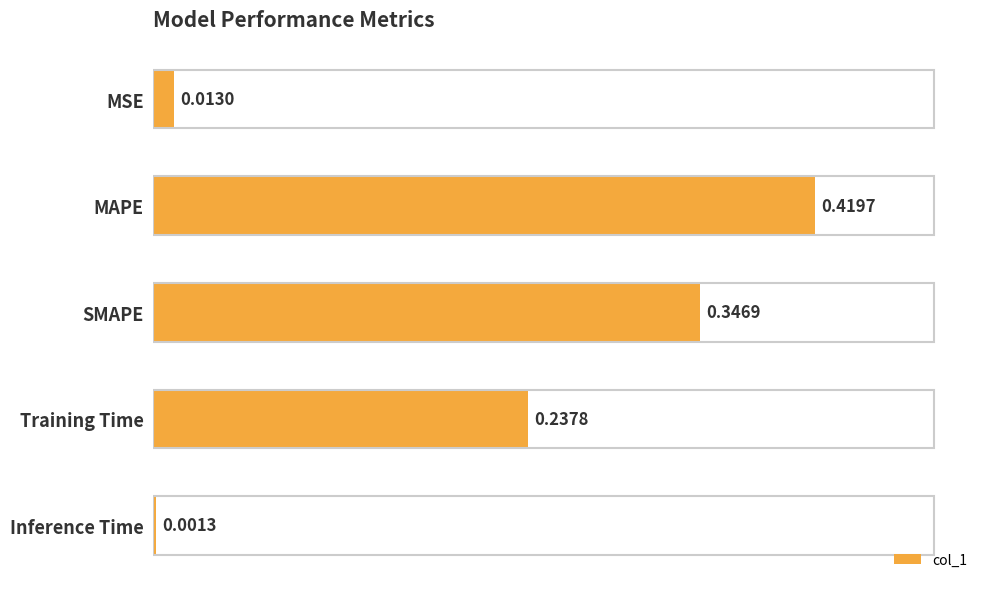

What is the sum of all values?

1.0